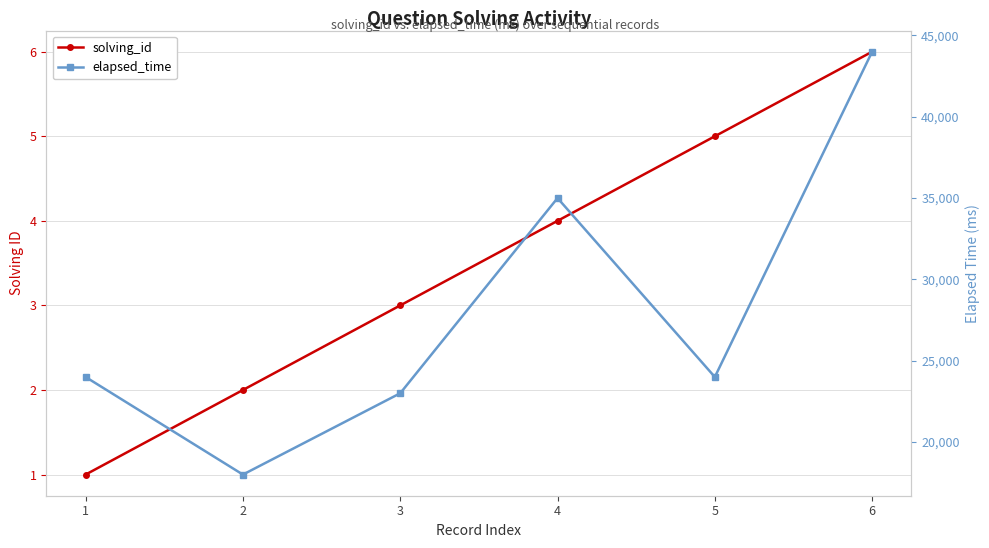

What is the total value across all series at 3?

23003